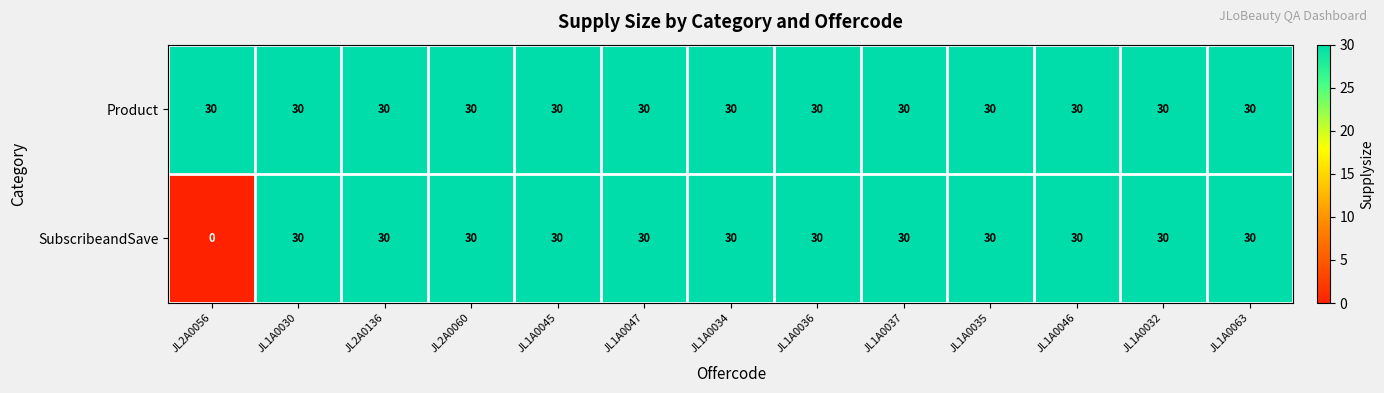

The value of SubscribeandSave at JL1A0032 is 16. True or false?

False